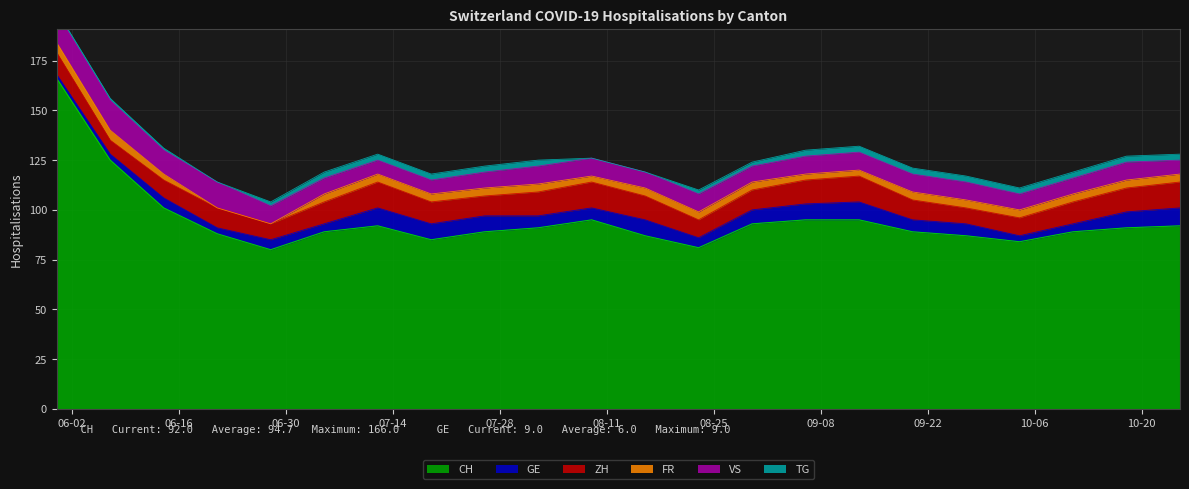

What is the value of the TG point at the 3rd from the left?

1